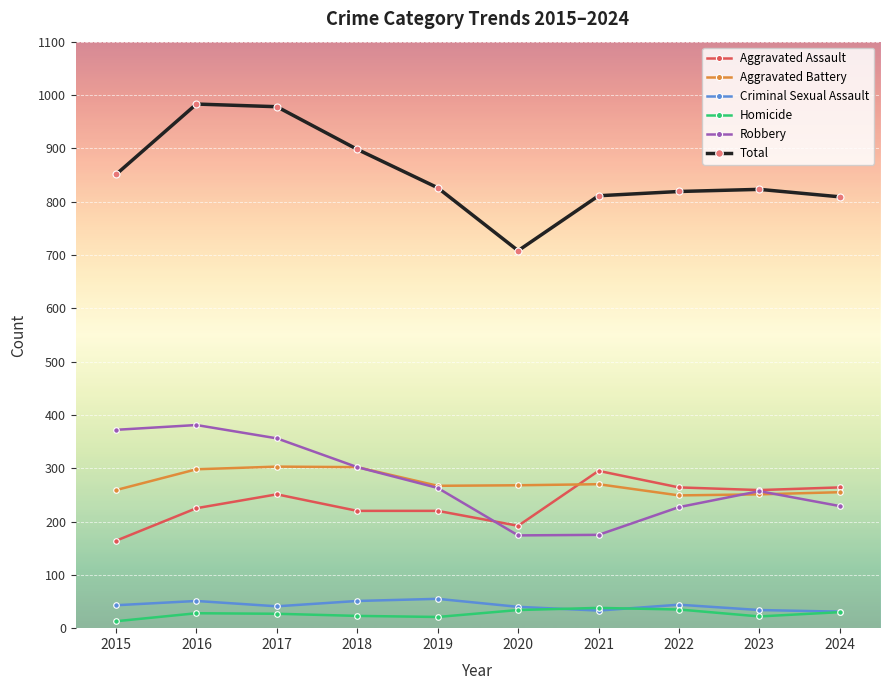

After their last crossing, which series has the higher values: Aggravated Assault or Aggravated Battery?

Aggravated Assault